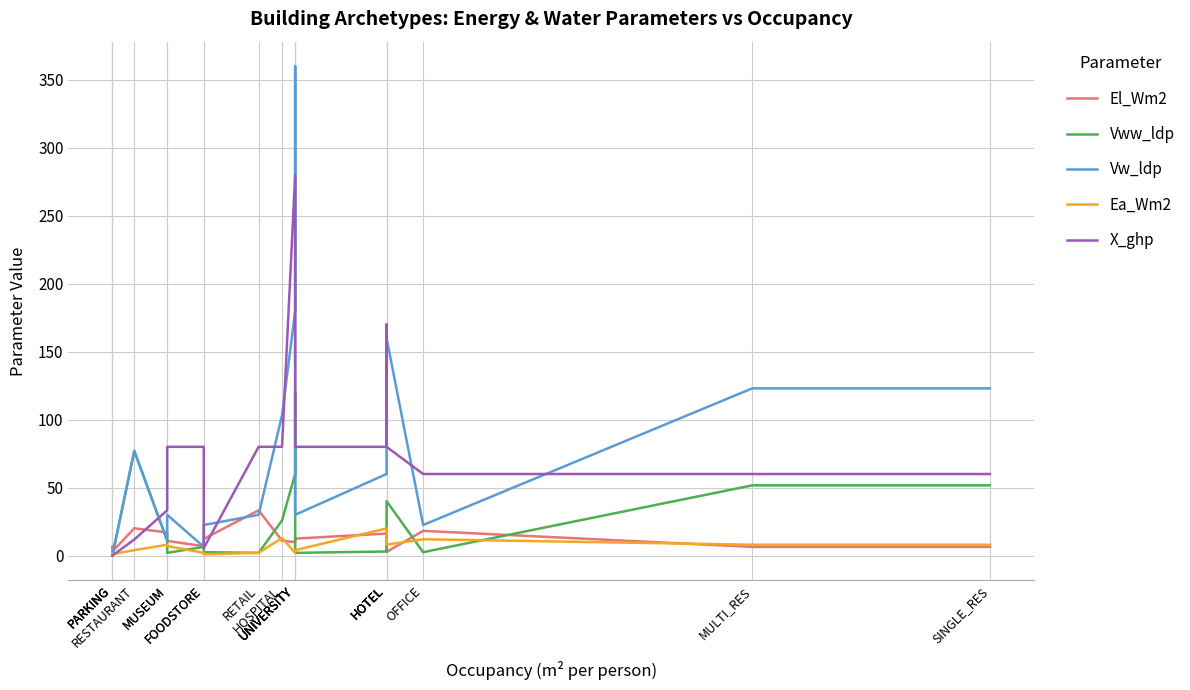

True or false: Ea_Wm2 has more than 2 points higher than both neighbors.

True